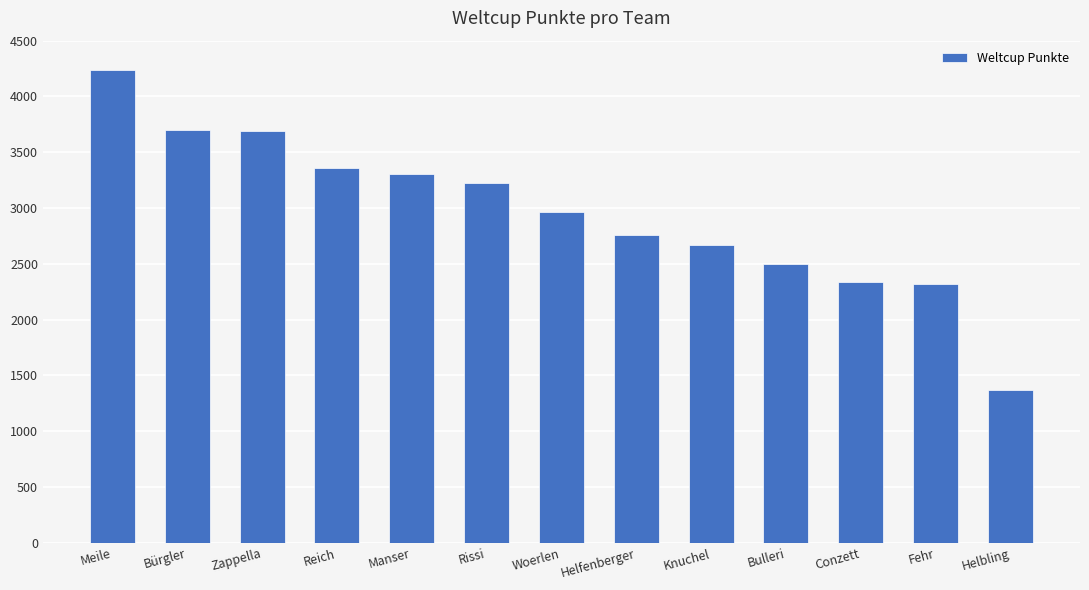

Between Meile and Woerlen, which is larger?

Meile